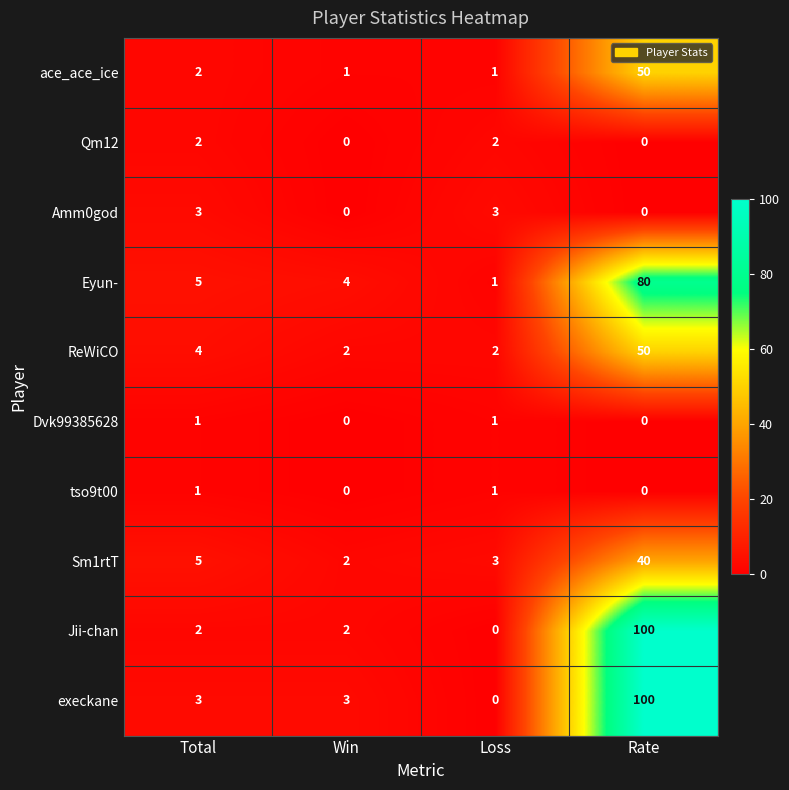

What is the maximum value for ReWiCO?

50